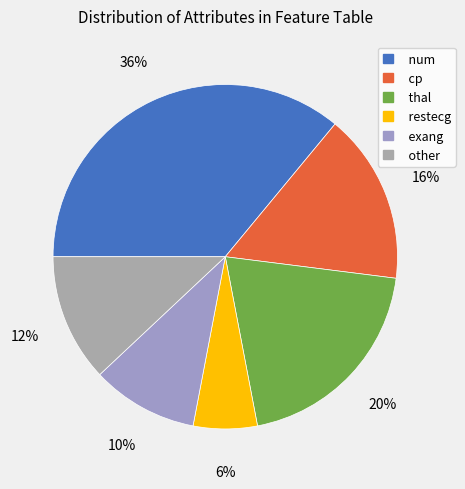

What is the total percentage of restecg and cp?

22.0%